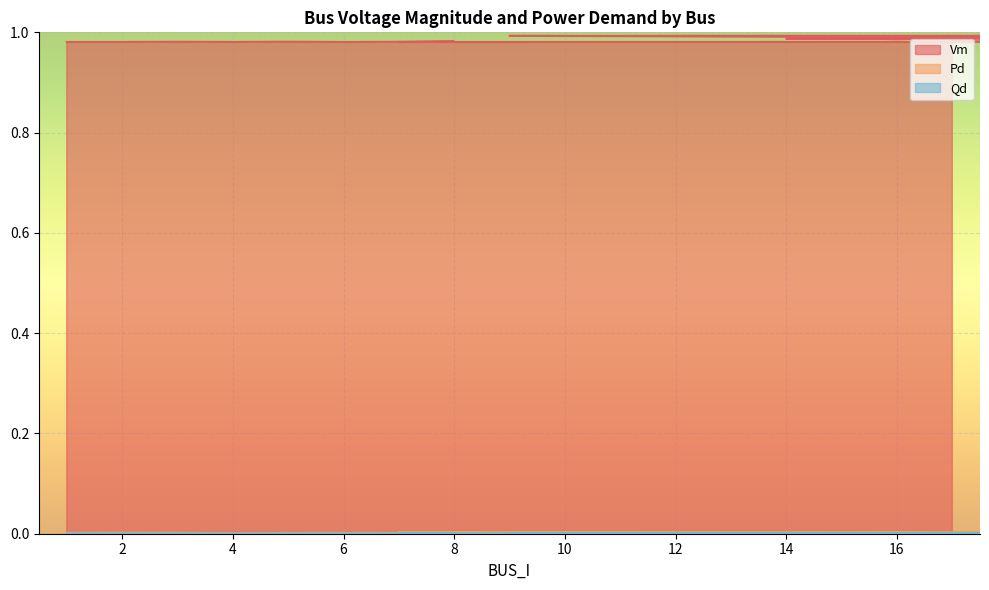

At which category does Pd reach its first local peak?

2